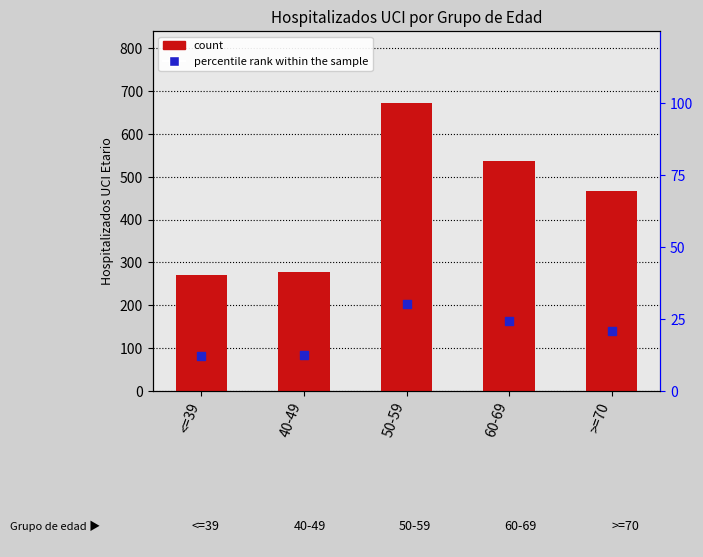

Which series contains the lowest Y value?

percentile rank within the sample